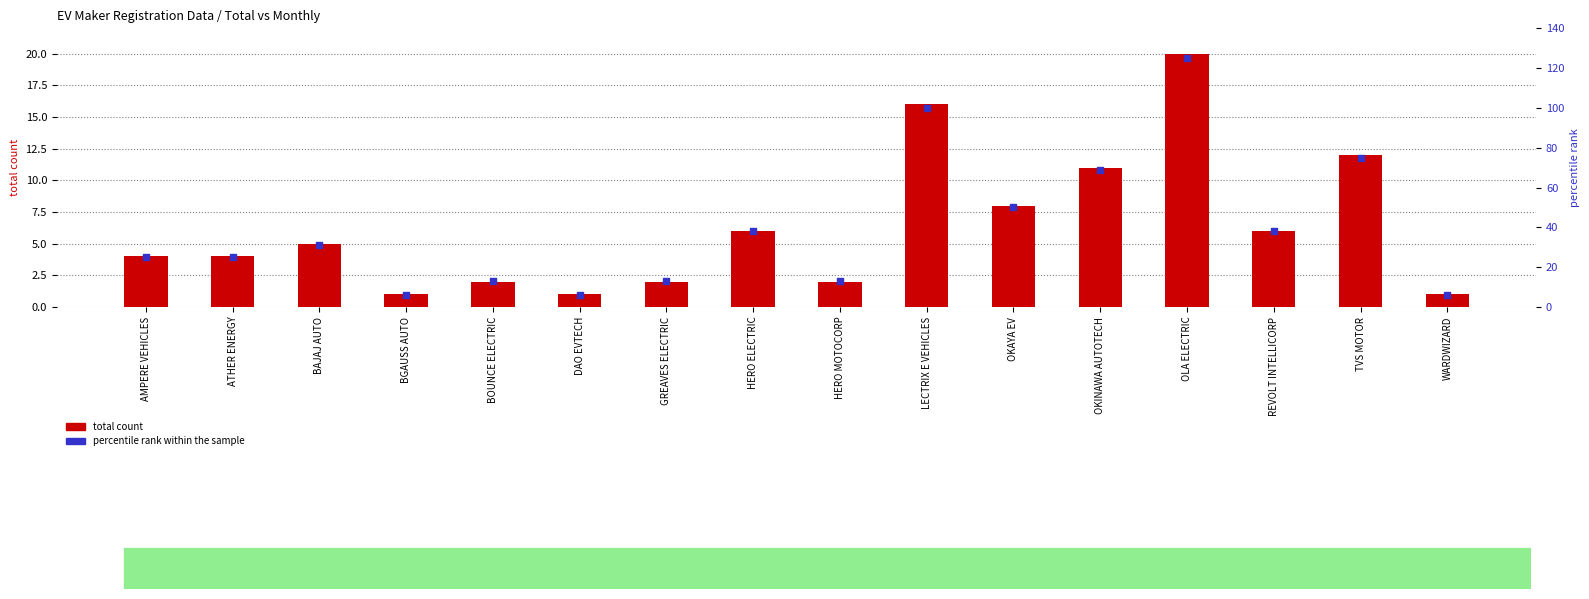

Which series reaches the minimum Y coordinate?

total count